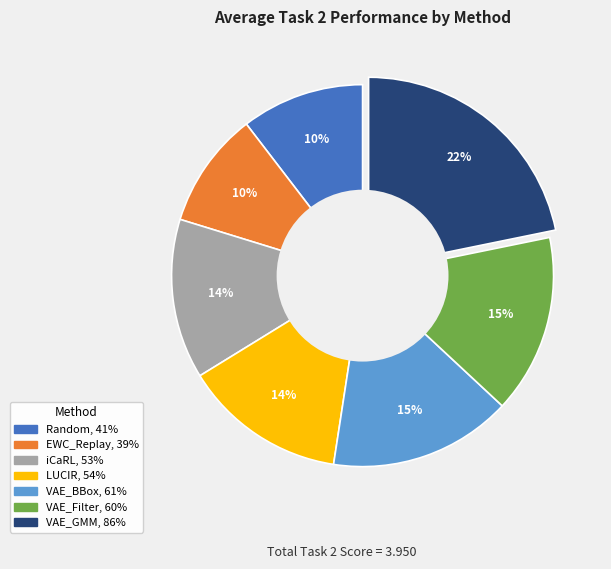

Which category has the biggest portion of the pie?

VAE_GMM